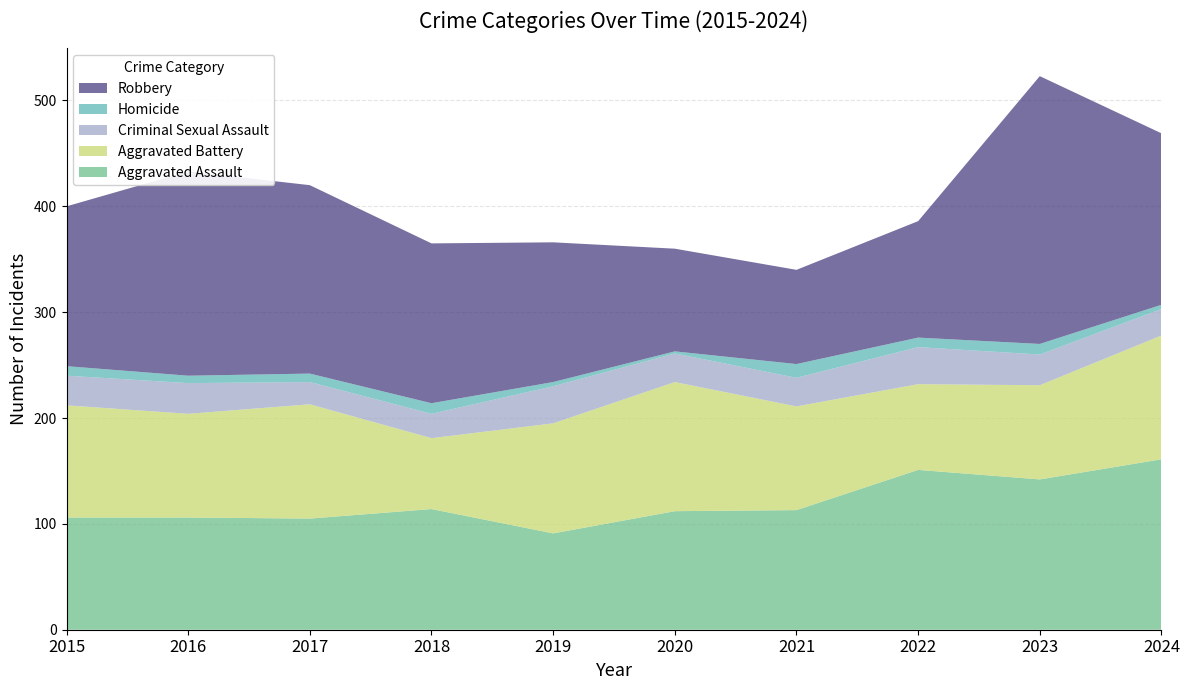

Reading left to right, extract all data points from this chart.

Aggravated Assault: 2015=106	2016=106	2017=105	2018=114	2019=91	2020=112	2021=113	2022=151	2023=142	2024=161
Aggravated Battery: 2015=106	2016=98	2017=108	2018=67	2019=104	2020=122	2021=98	2022=81	2023=89	2024=117
Criminal Sexual Assault: 2015=28	2016=29	2017=21	2018=23	2019=35	2020=27	2021=27	2022=35	2023=29	2024=25
Homicide: 2015=9	2016=7	2017=8	2018=10	2019=4	2020=2	2021=13	2022=9	2023=10	2024=4
Robbery: 2015=151	2016=193	2017=178	2018=151	2019=132	2020=97	2021=89	2022=110	2023=253	2024=162